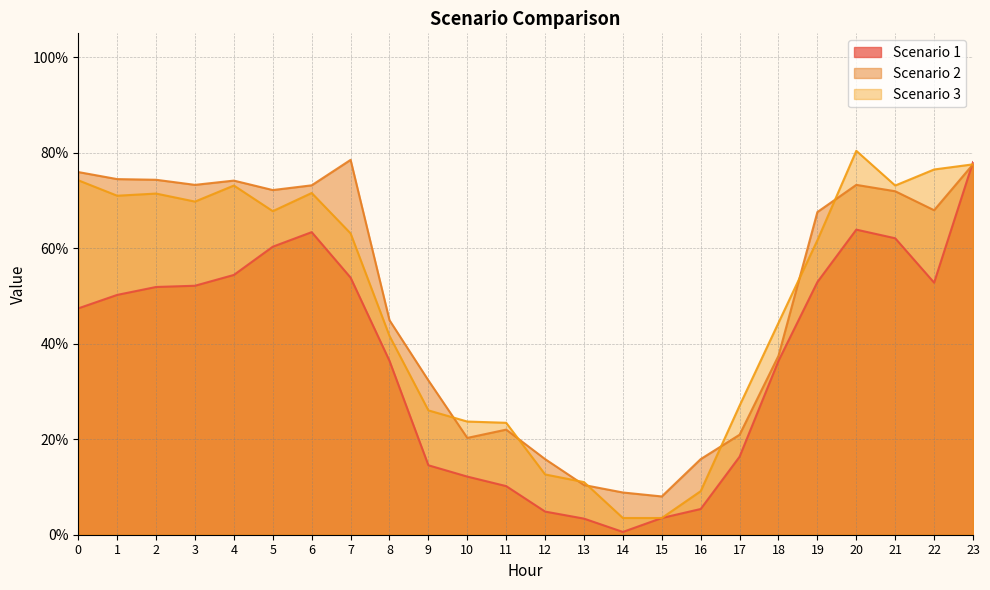

List the labels in order of Scenario 3 value, smallest first.

14, 15, 16, 13, 12, 11, 10, 9, 17, 8, 18, 19, 7, 5, 3, 1, 2, 6, 4, 21, 0, 22, 23, 20